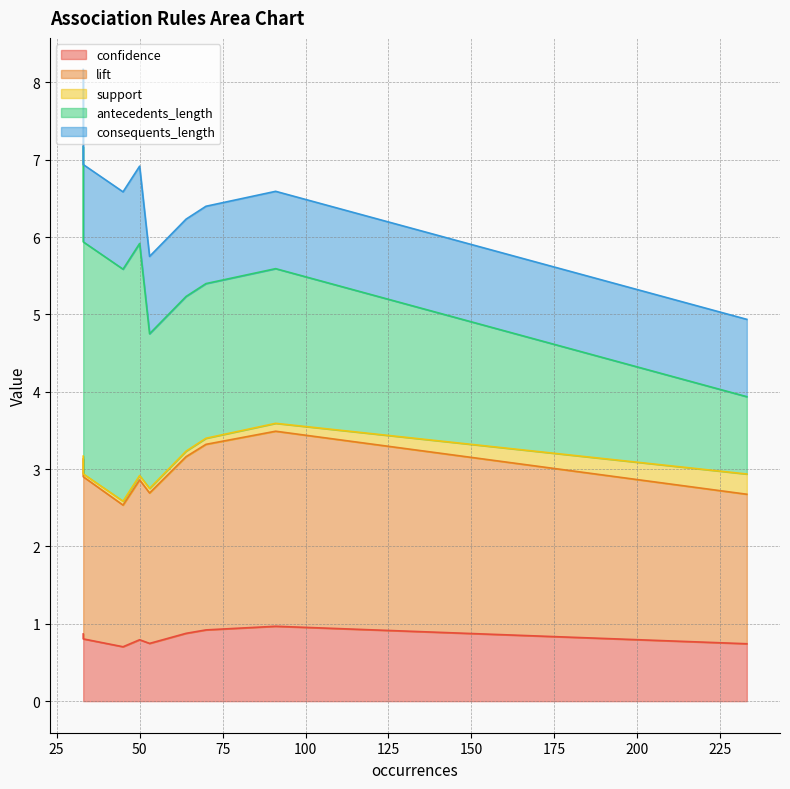

What is the difference between the maximum and minimum values in the antecedents_length series?

3.0